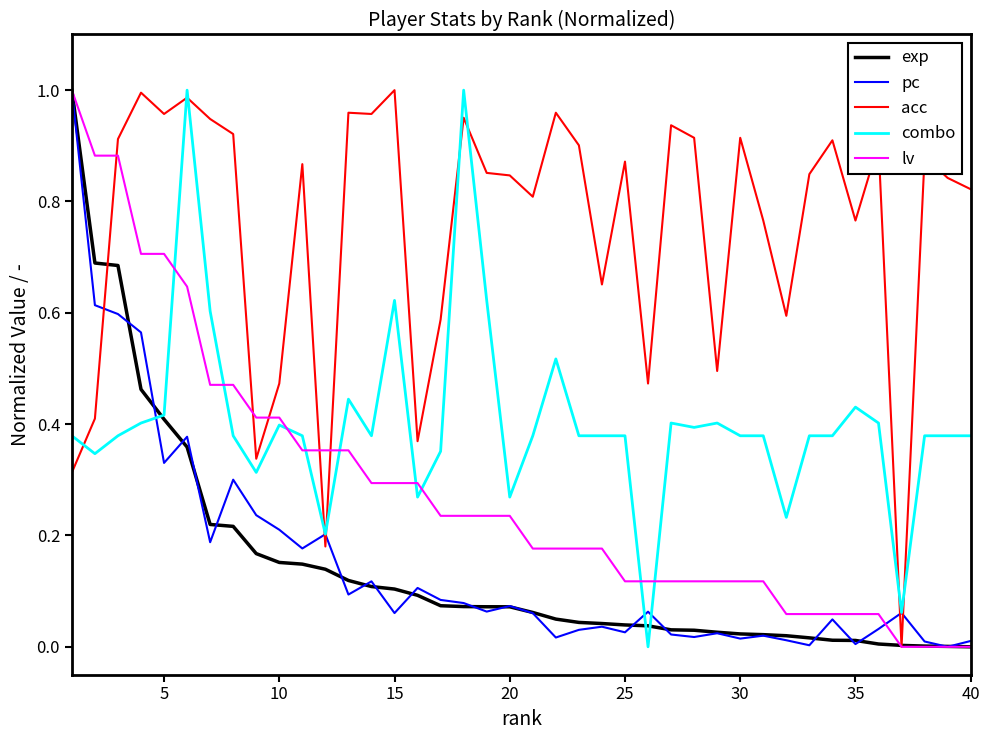

Which series has the largest total across all categories?

acc